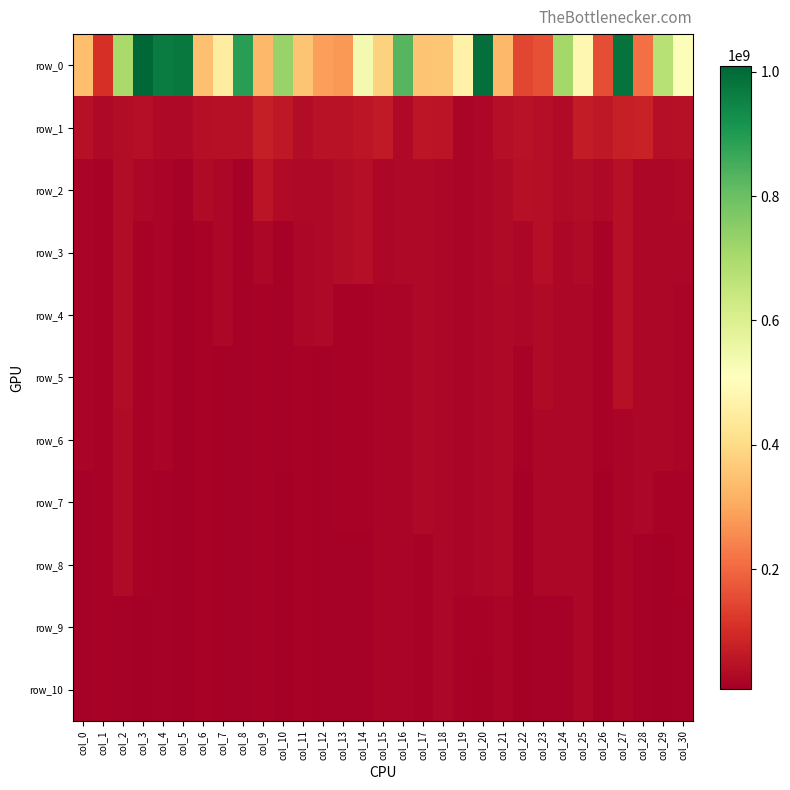

What is the spread (max minus min) of values at col_20?

979931796.3